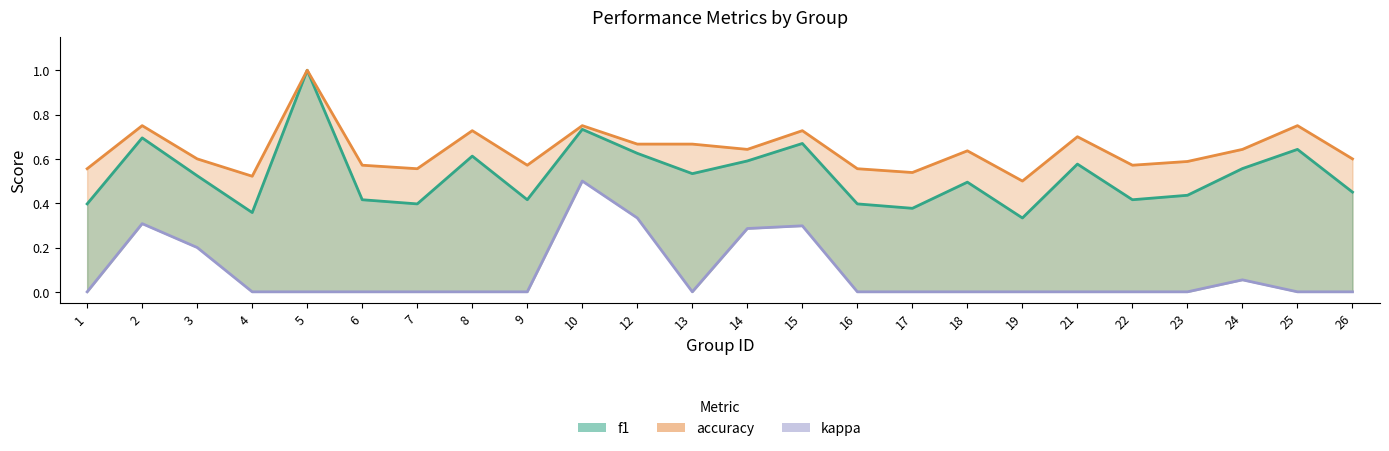

List the series in order of their peak value, lowest first.

kappa, f1, accuracy